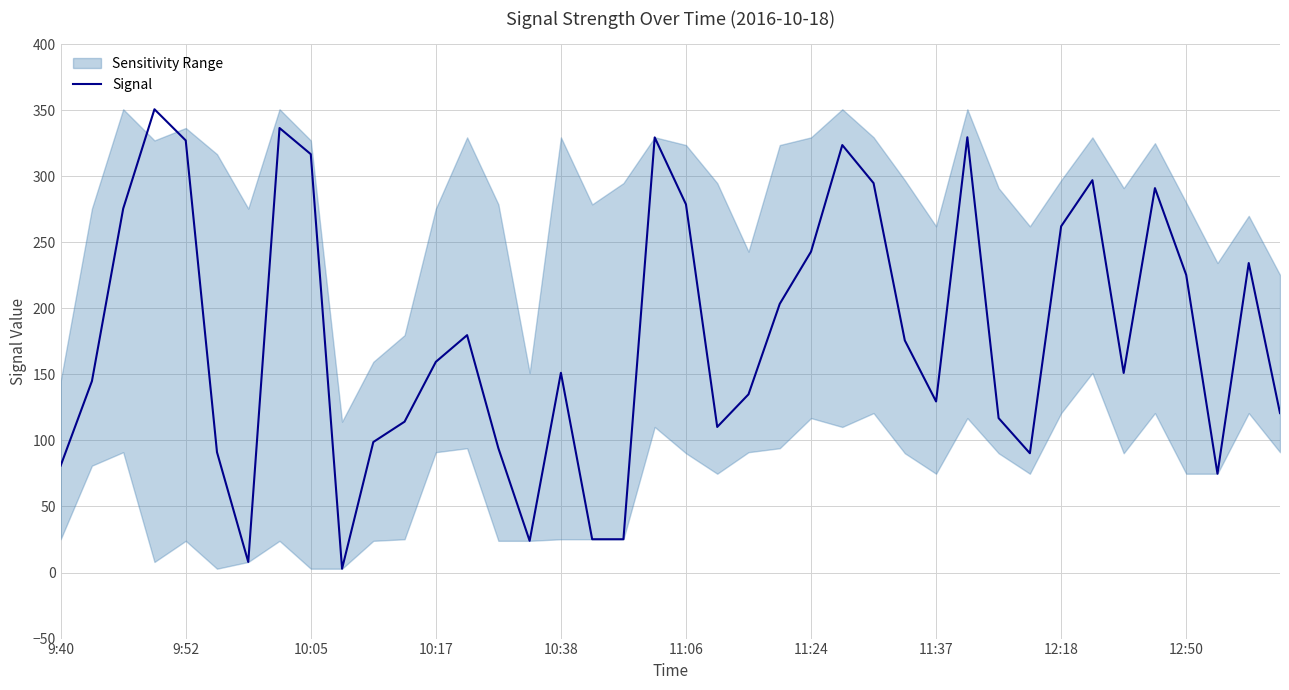

Is it true that Signal equals 242.9 at 11:24?

True